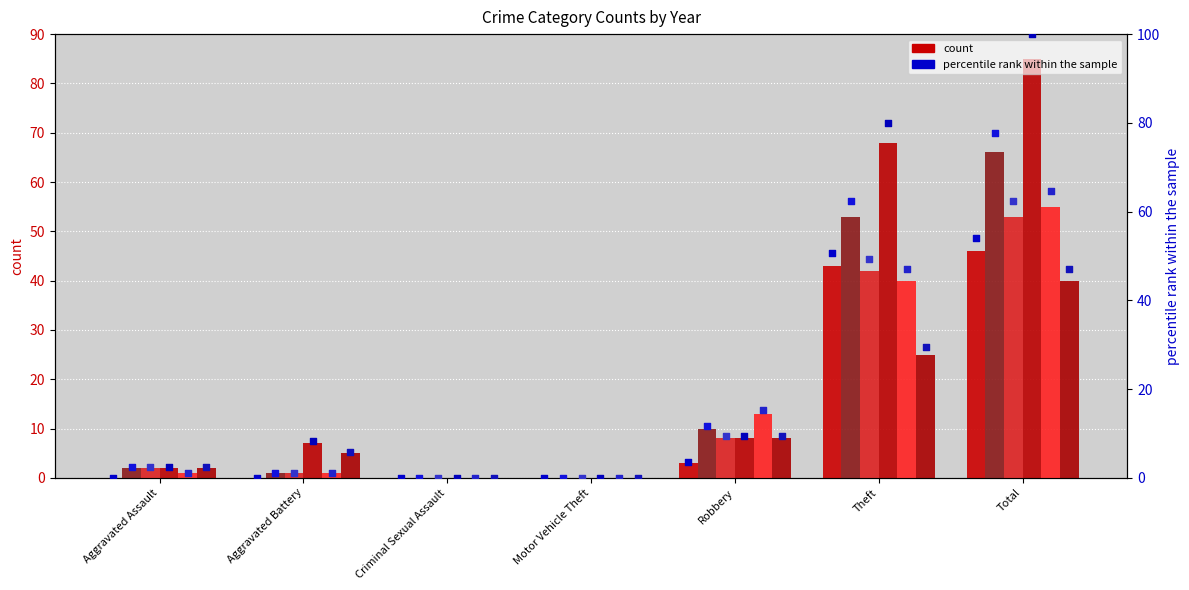

What is the total value across all series at Aggravated Battery?

17.6